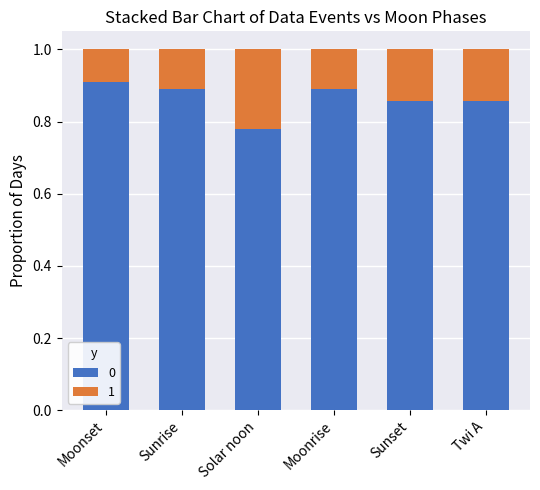

At which label does 0 reach its minimum?

Solar noon